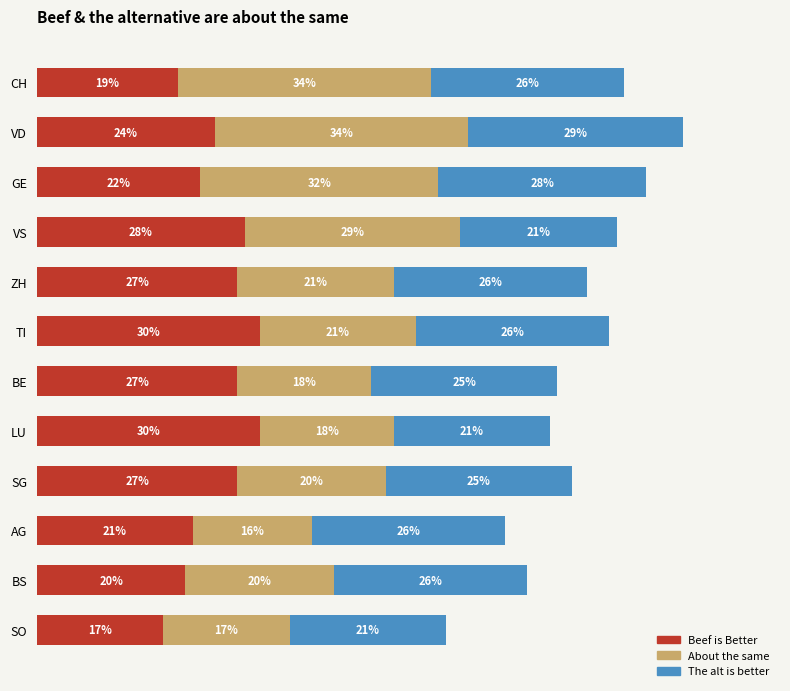

At which category is the sum across all series the highest?

VD